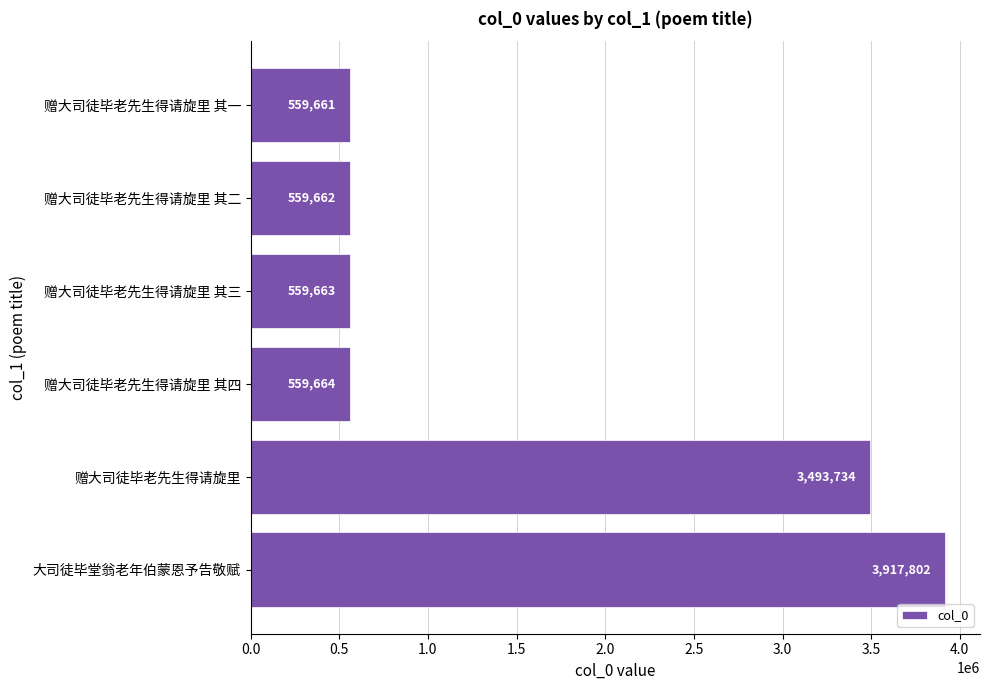

What value does the data have at 赠大司徒毕老先生得请旋里, to the nearest 10?

3493730